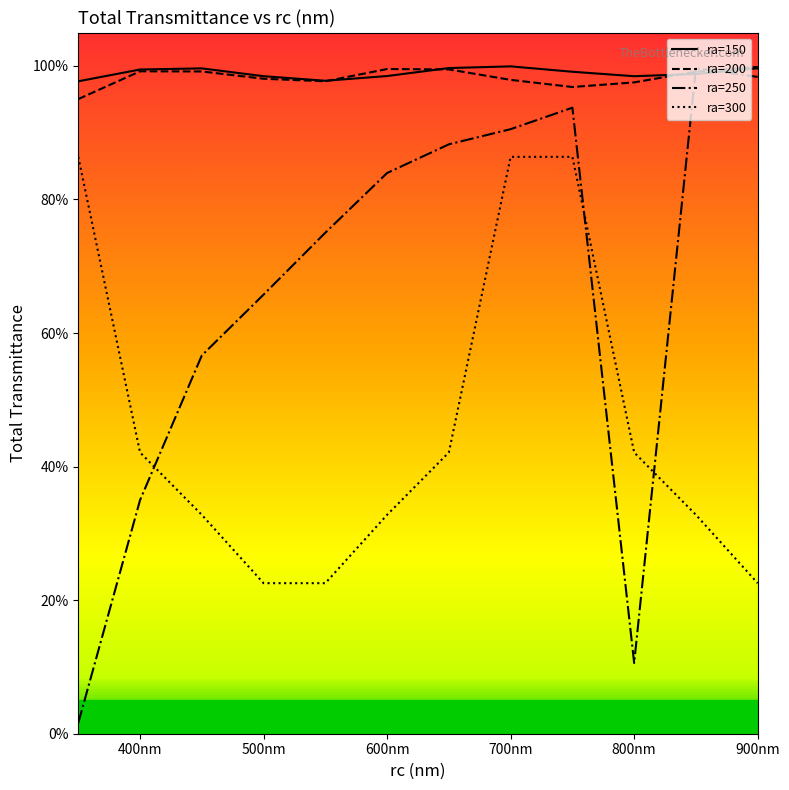

What is the value of the ra=250 point at the 3rd from the left?

0.6